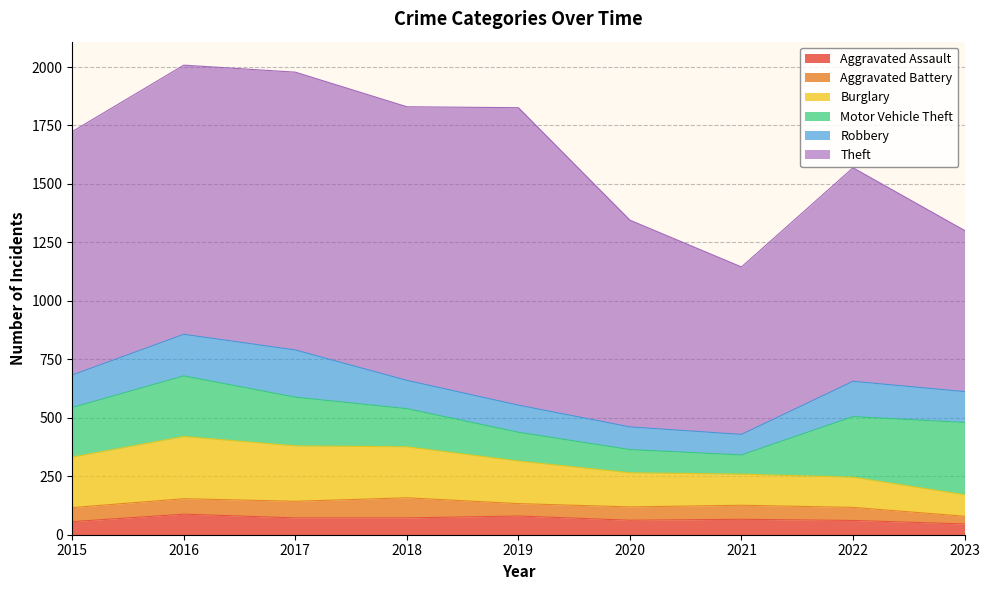

Between 2018 and 2021, which is larger?

2018